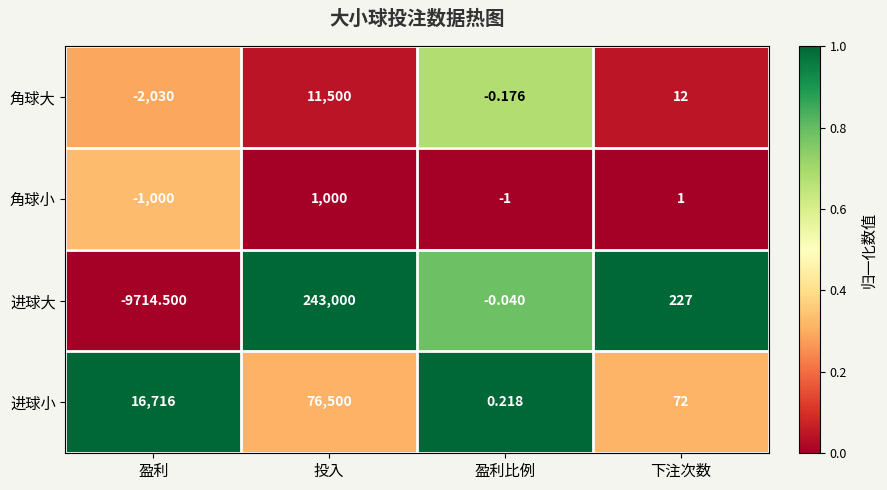

List the series in order of their peak value, lowest first.

角球小, 角球大, 进球小, 进球大